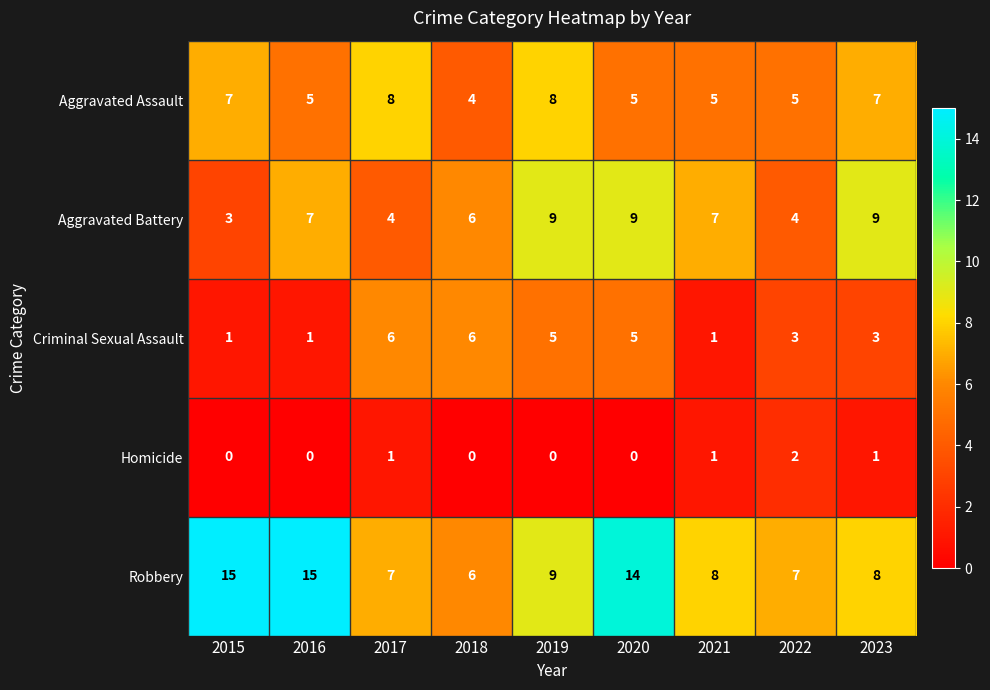

What is the average value of the Criminal Sexual Assault series?

3